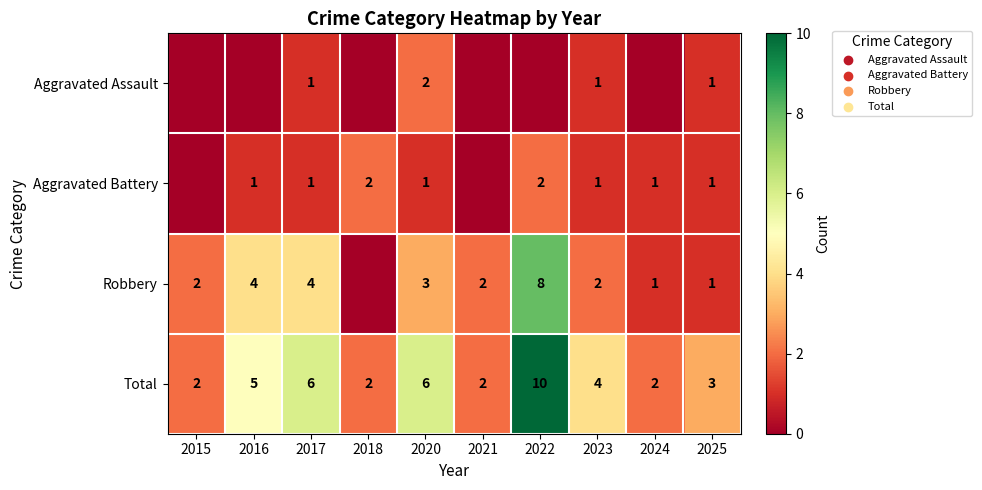

True or false: Aggravated Assault has a value of 2 at 2020.

True